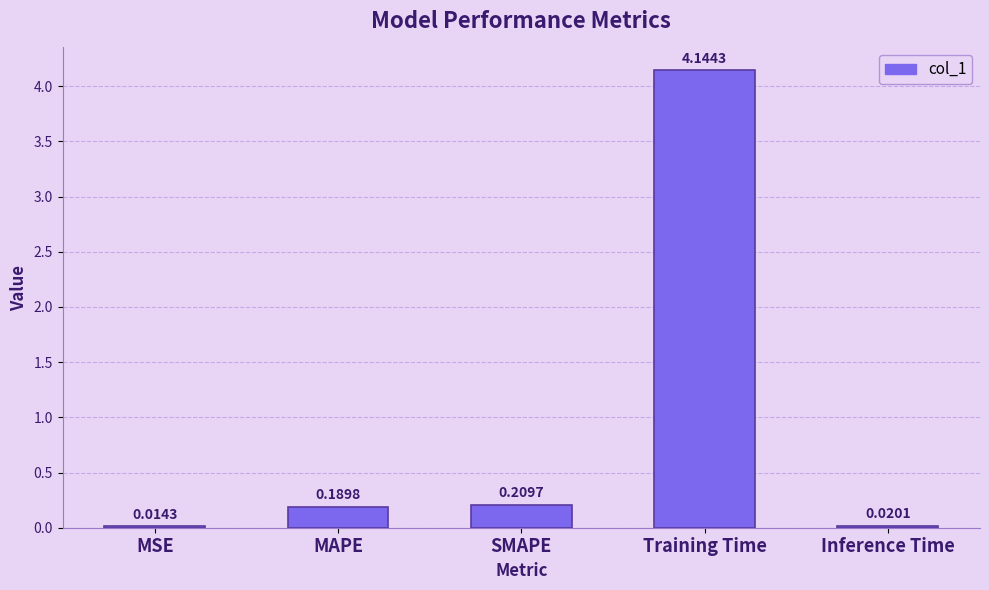

What is the label of the 1st bar from the right?

Inference Time